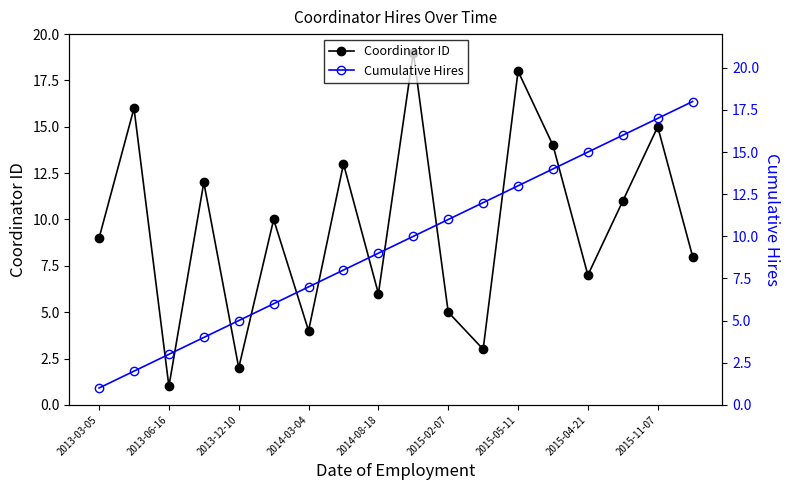

What is the maximum value for Coordinator ID?

19